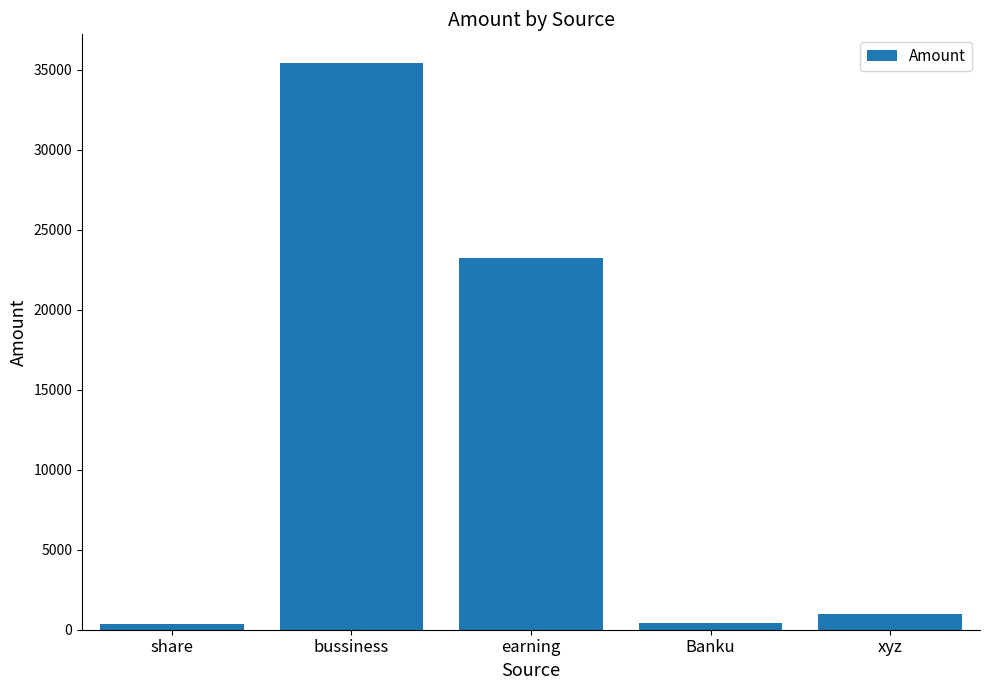

What is the average value?

12085